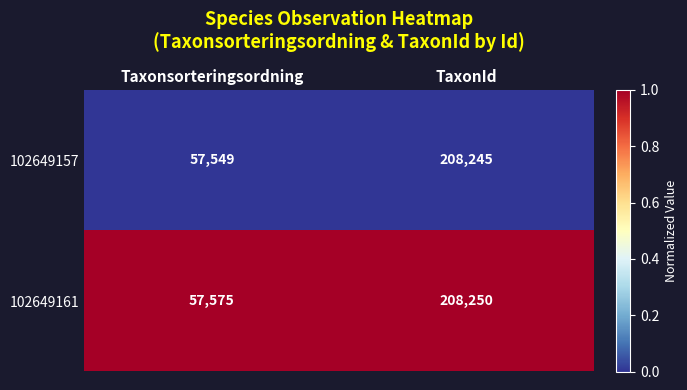

What is the total value across all series at TaxonId?

416495